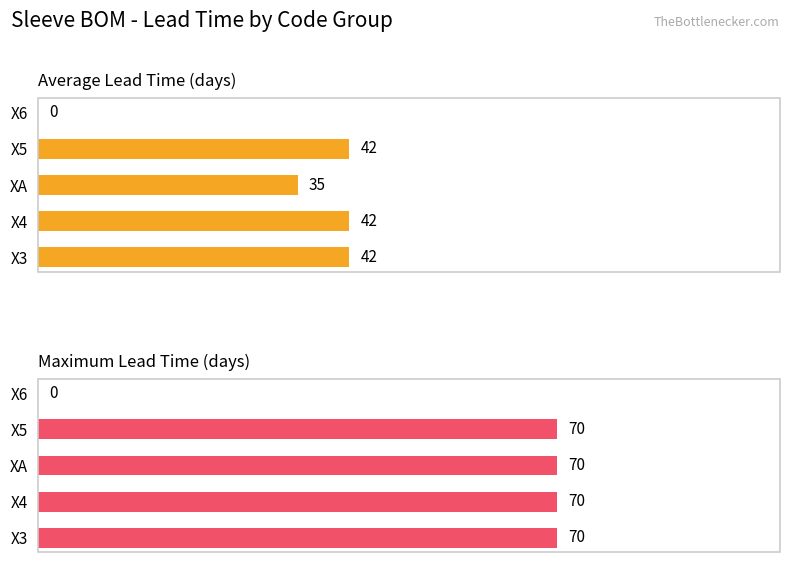

True or false: Maximum Lead Time (days) has a value of 21 at X3.

False